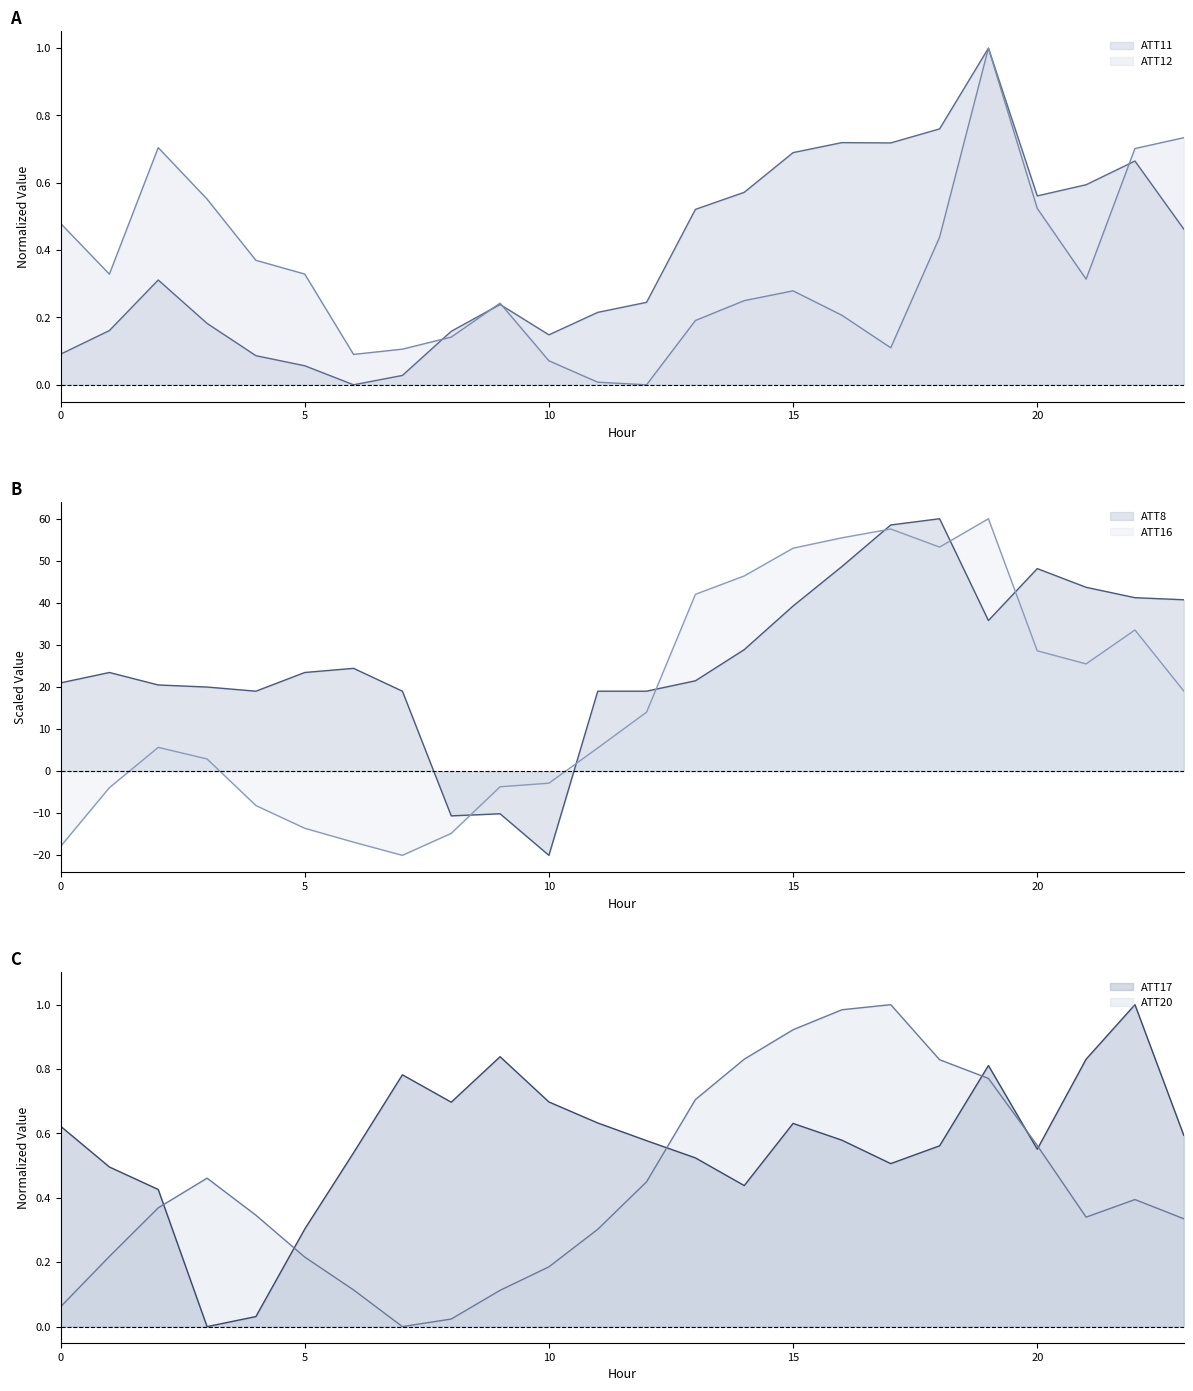

How many interior local peaks does the ATT12 series have?

4